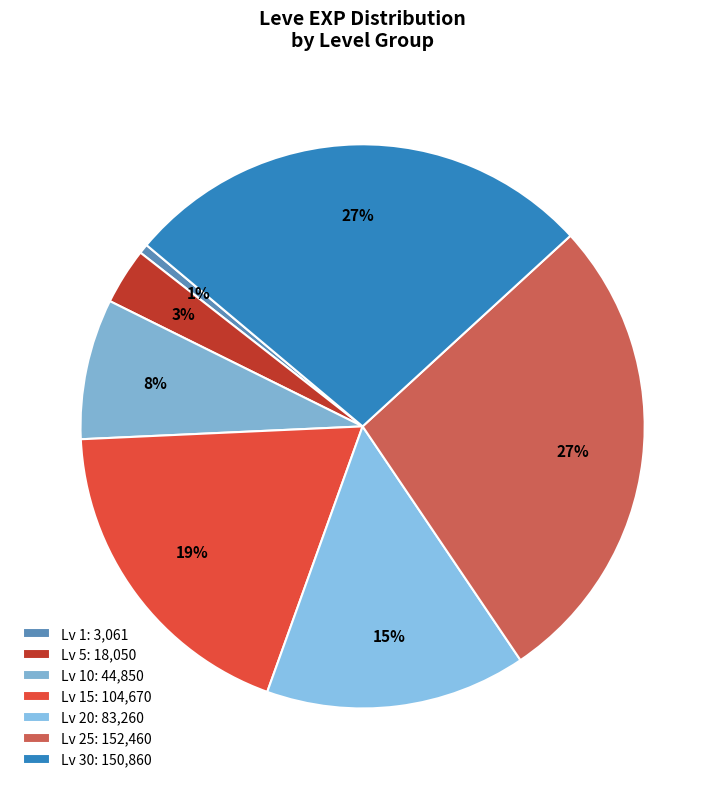

How many segments does this pie chart have?

7